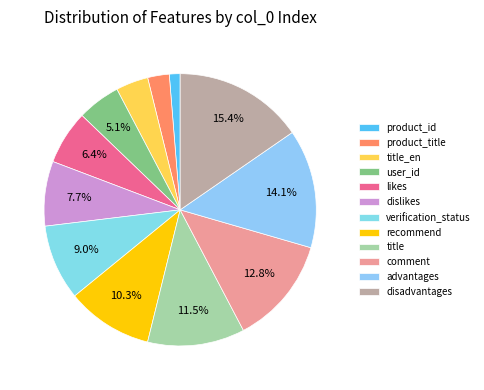

To the nearest percent, what portion does disadvantages represent?

15%